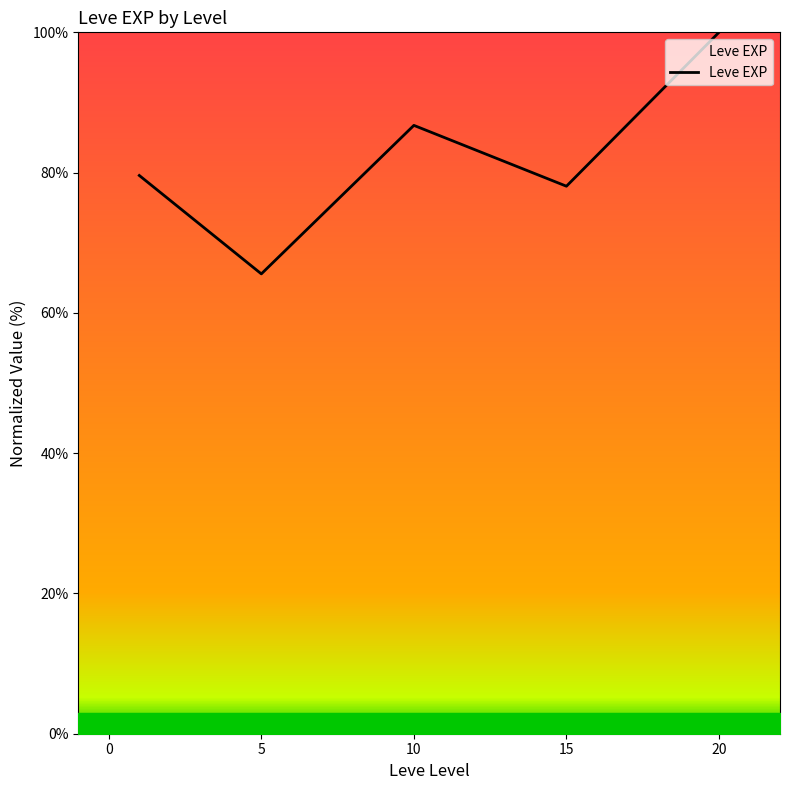

What is the difference between the second highest and second lowest values?

8.7